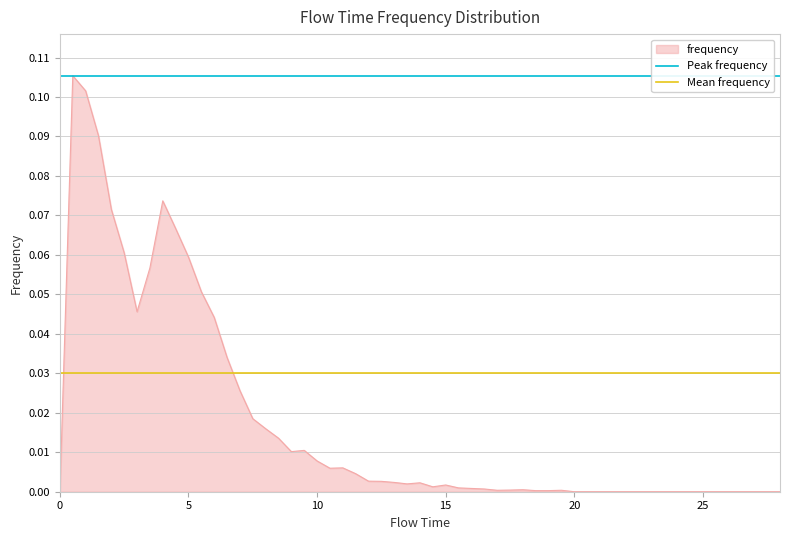

What is the average value of the Peak frequency series?

0.1